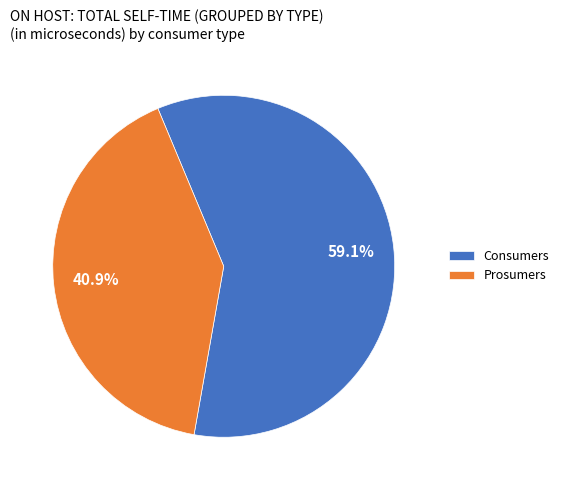

Rank the categories by value from lowest to highest.

Prosumers, Consumers